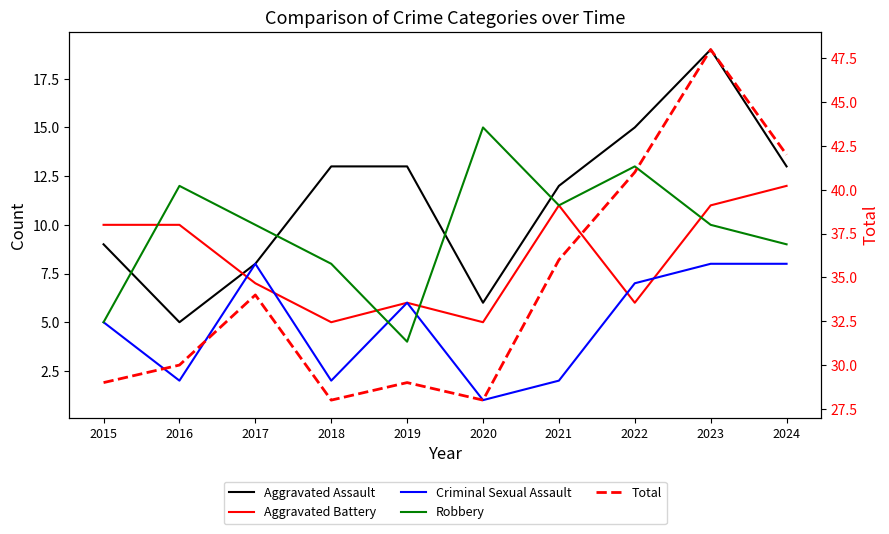

Between 2019 and 2020, which is larger?

2019